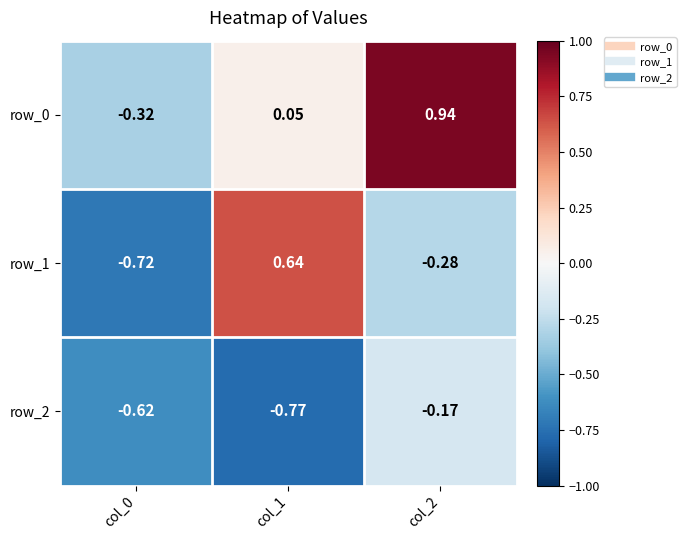

What is the sum of all row_0 values?

0.7